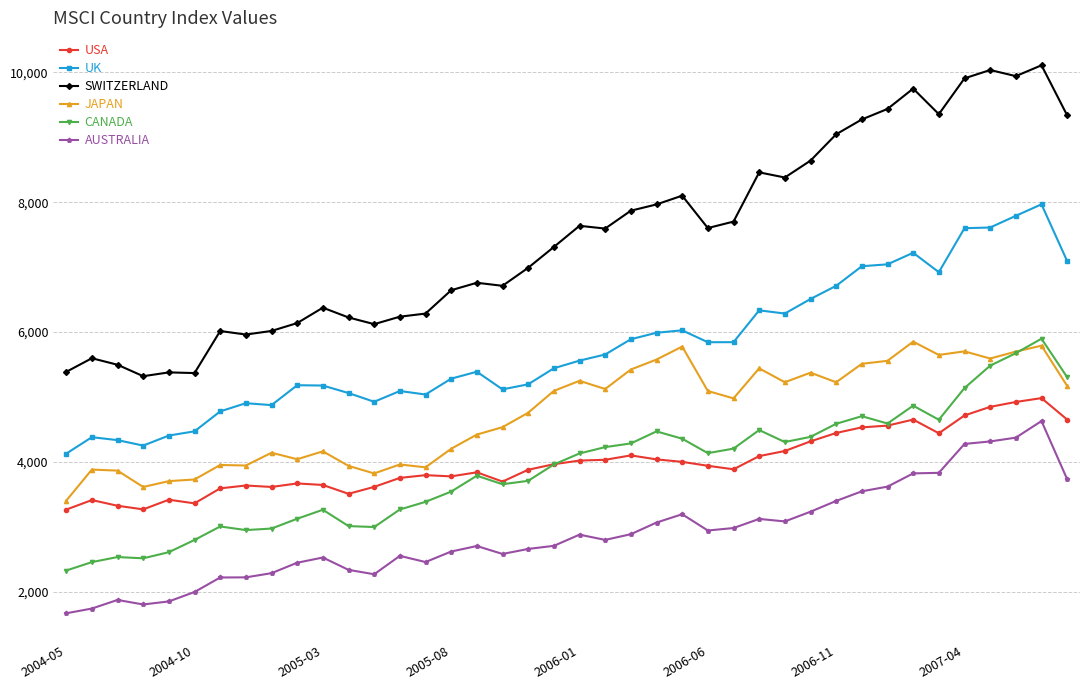

What is the value of the AUSTRALIA point at the 17th from the left?

2703.6